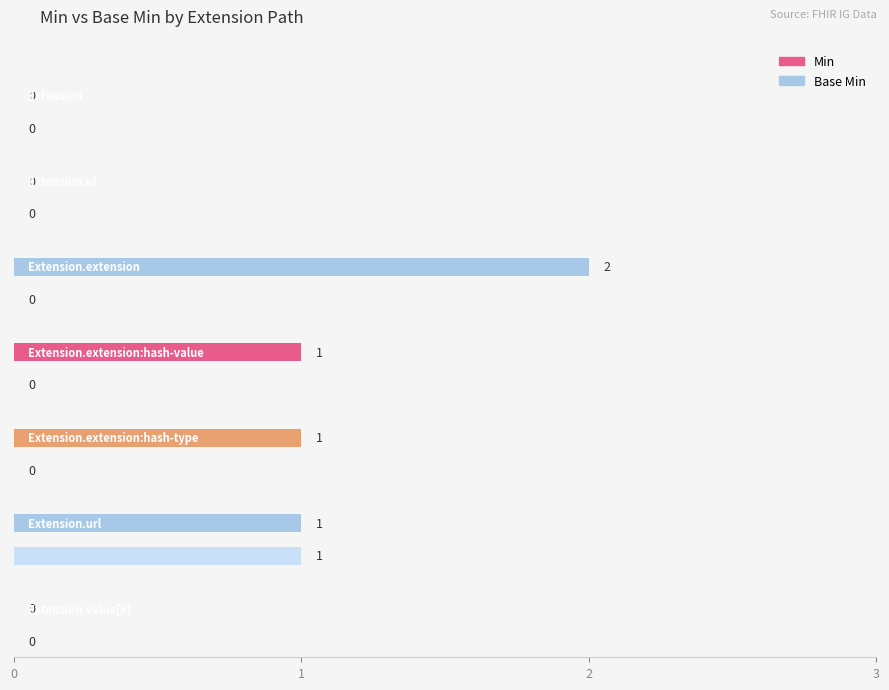

How many distinct data groups are displayed?

2